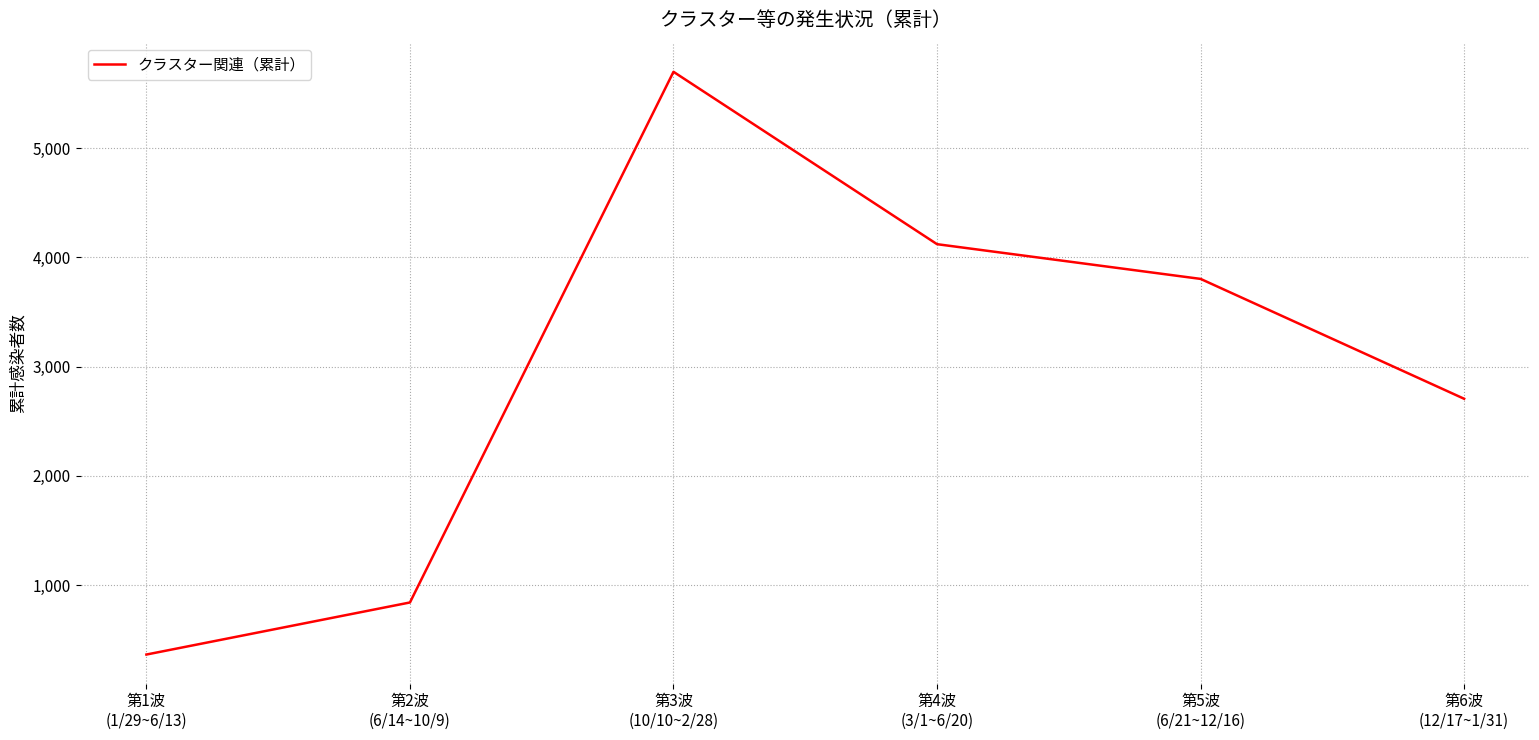

Is this an area chart (filled region under the line)?

No